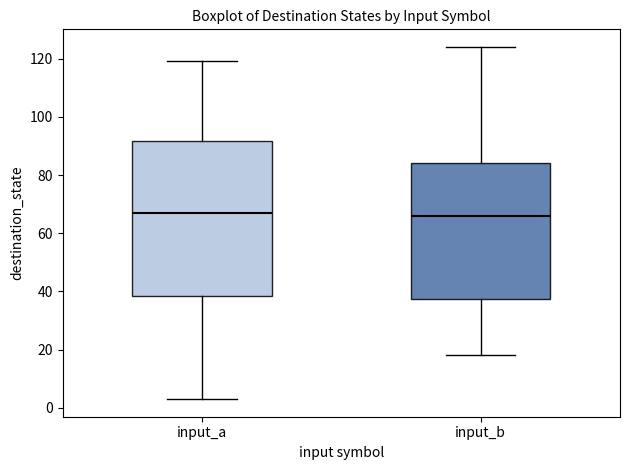

Which box is the tallest, from its lower edge to its upper edge?

input_a